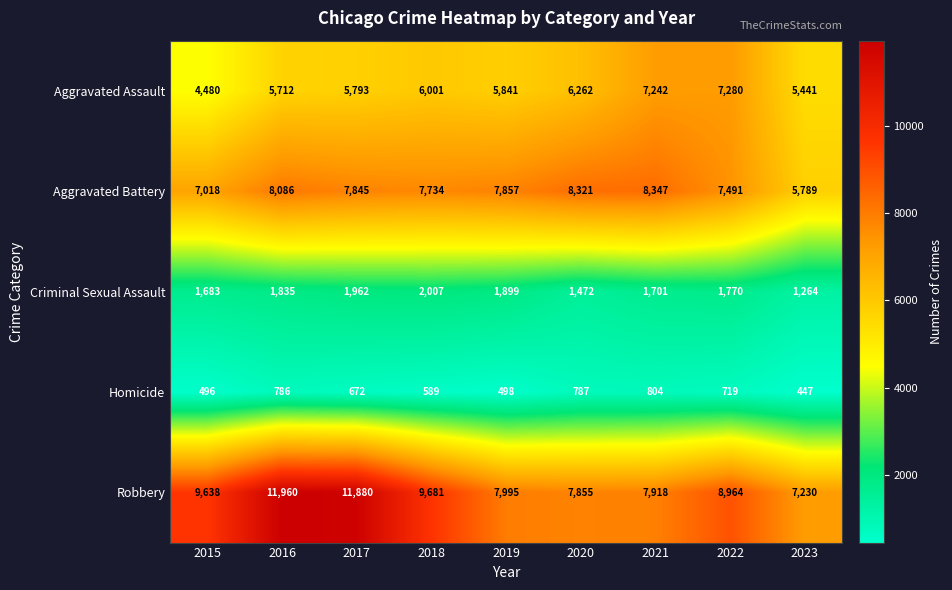

What is the difference between the Homicide values at 2020 and 2022?

68